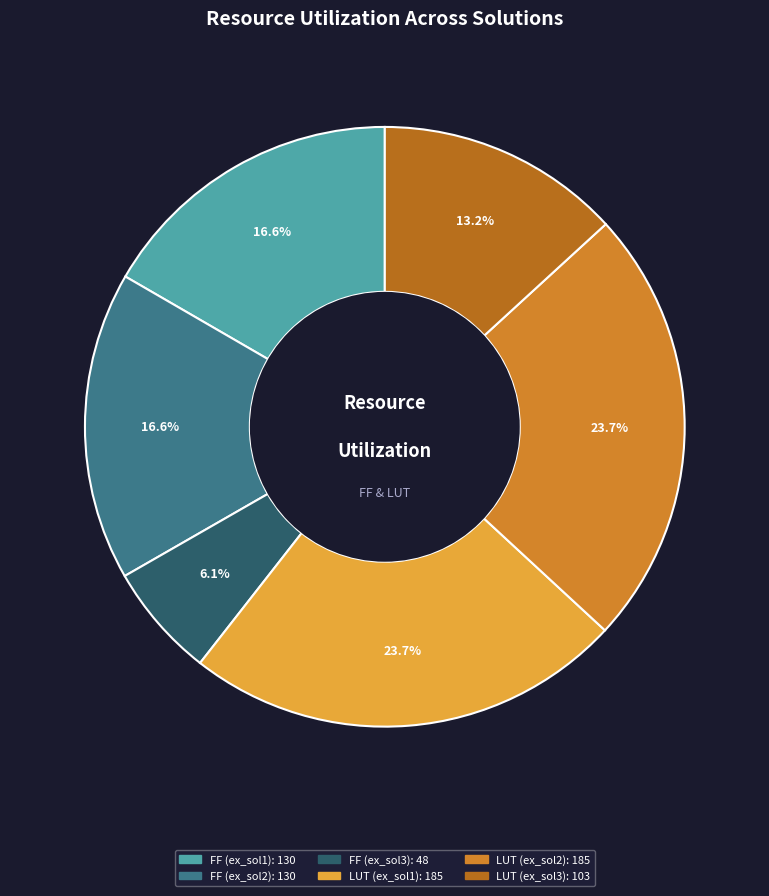

Count the number of slices in the pie.

6